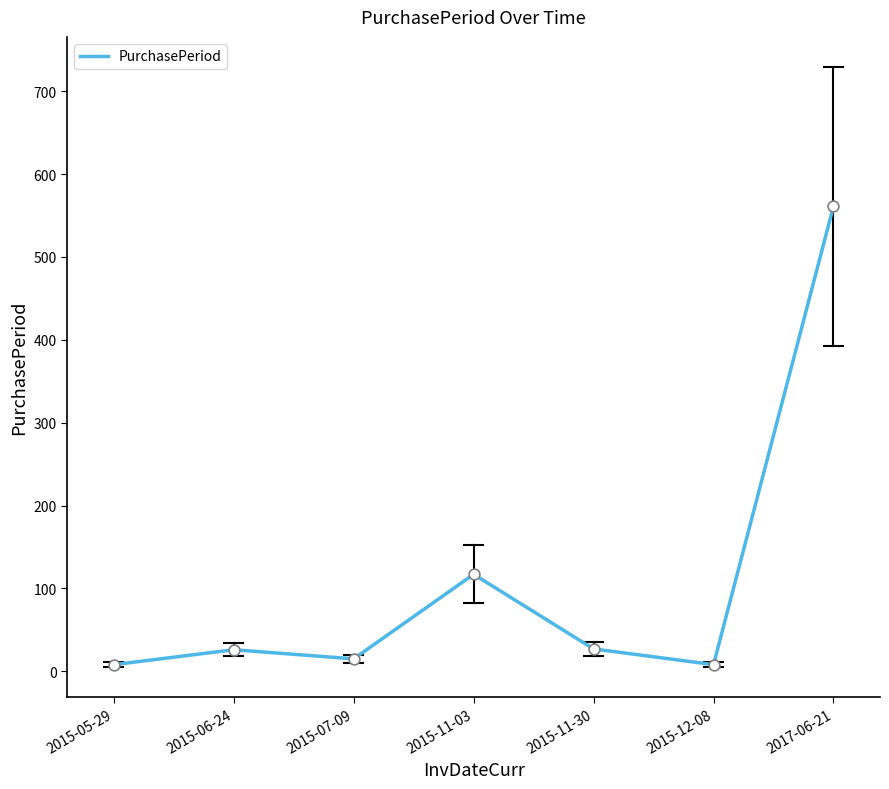

What is the change in value from 2015-11-30 to 2015-12-08?

-19